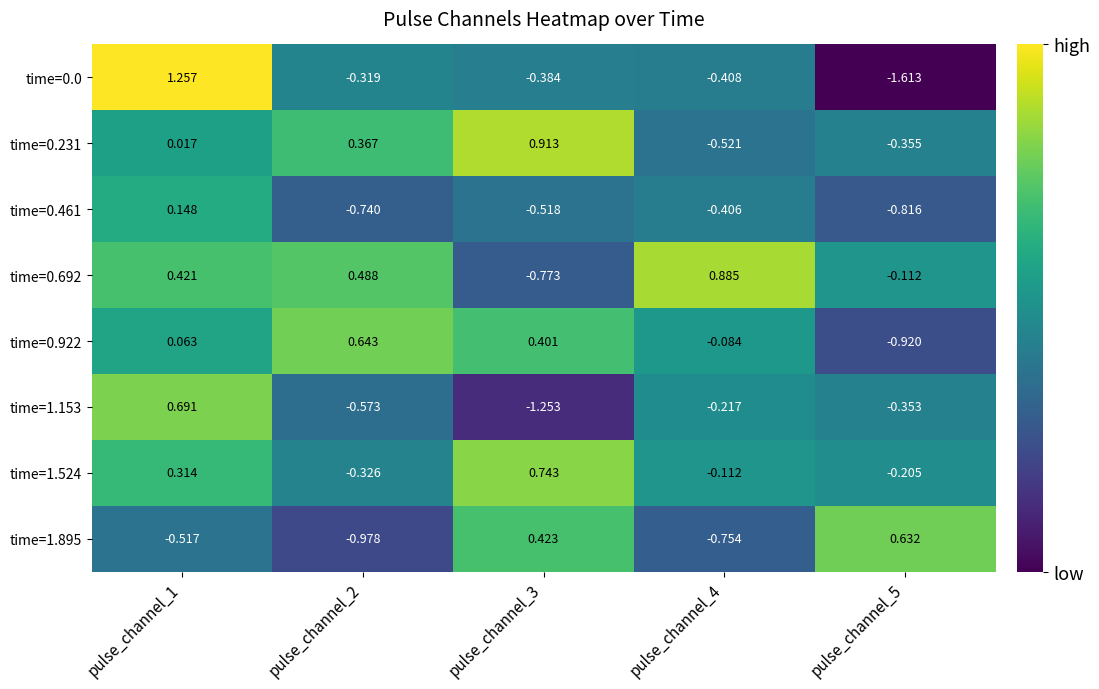

Is the value of time=0.231 at pulse_channel_1 greater than the value of time=0.461 at pulse_channel_2?

Yes